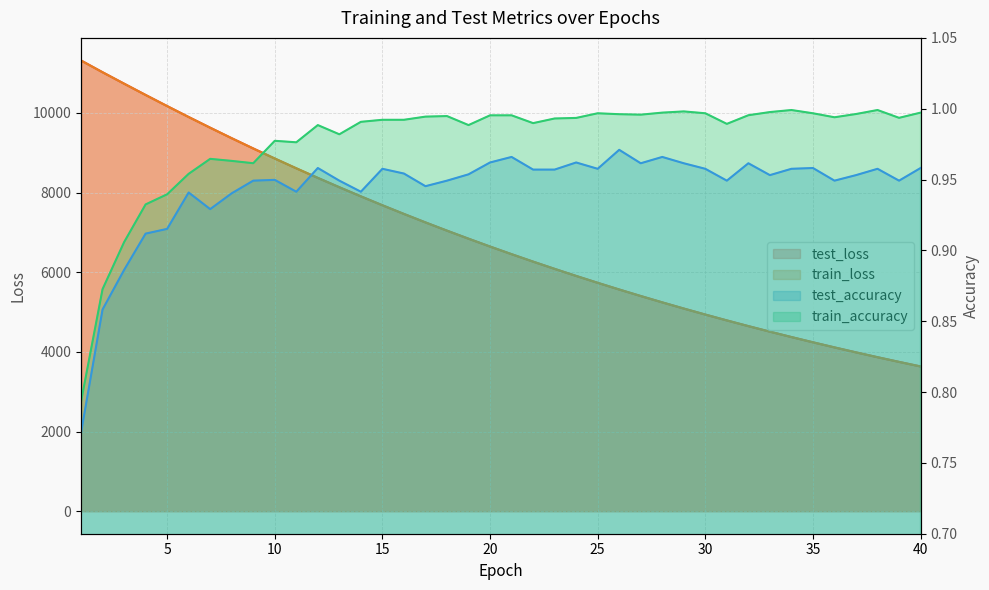

What are all the series names shown in the legend?

test_loss, train_loss, test_accuracy, train_accuracy